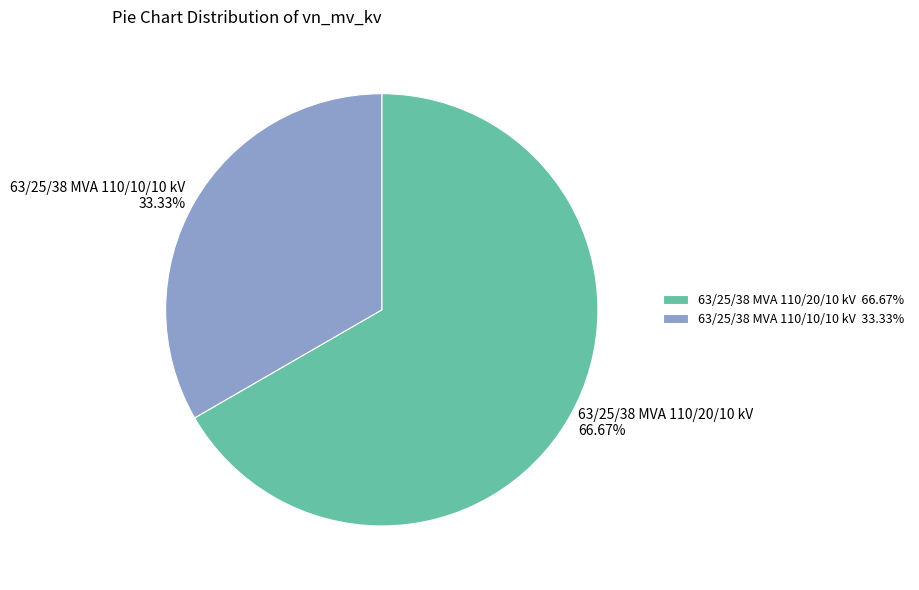

To the nearest percent, what is the difference between the 63/25/38 MVA 110/20/10 kV and 63/25/38 MVA 110/10/10 kV slice percentages?

33%